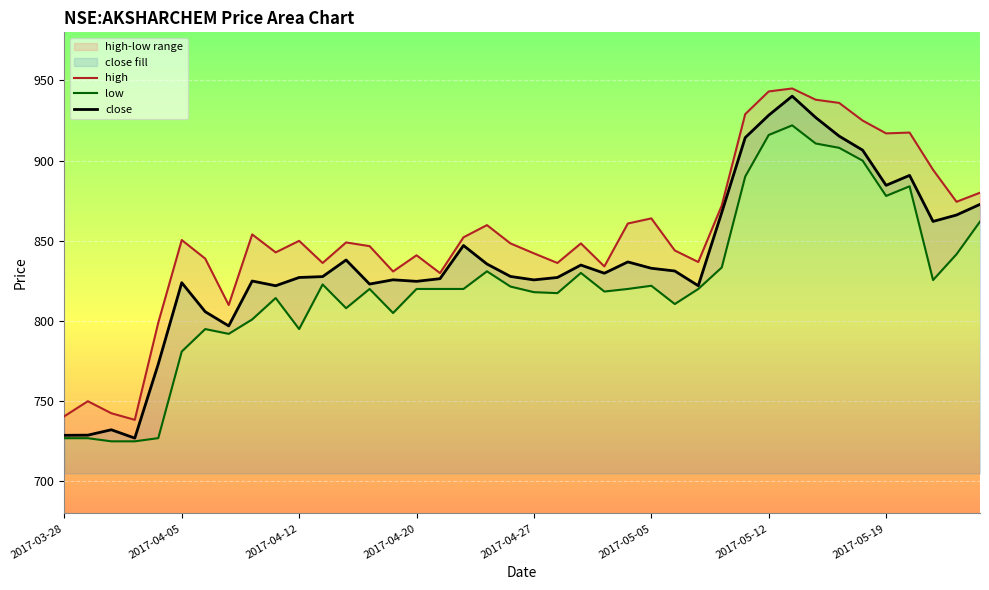

Which series changed the most between 17 and 37?

high